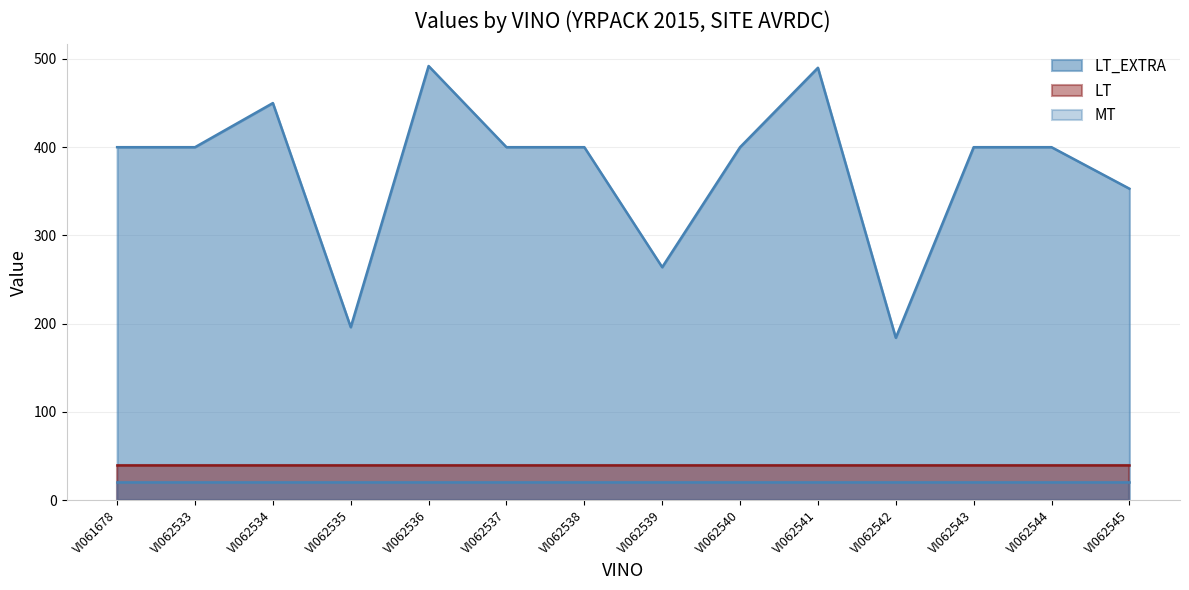

True or false: LT and MT intersect in this chart.

False